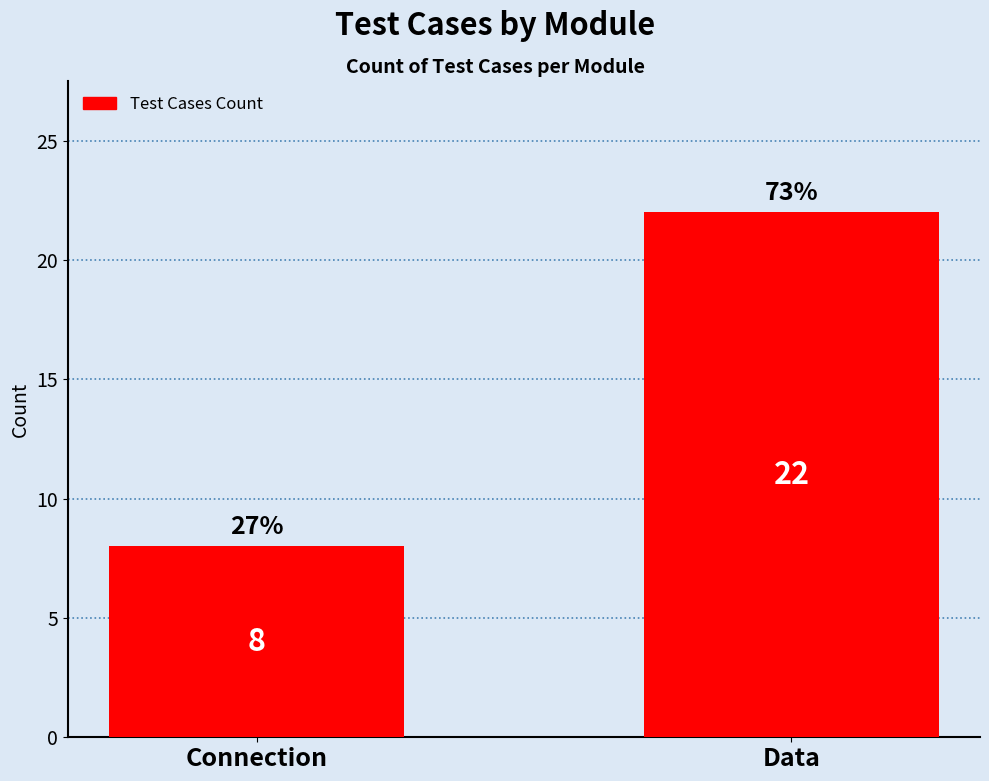

What is the difference between the values at Connection and Data?

14